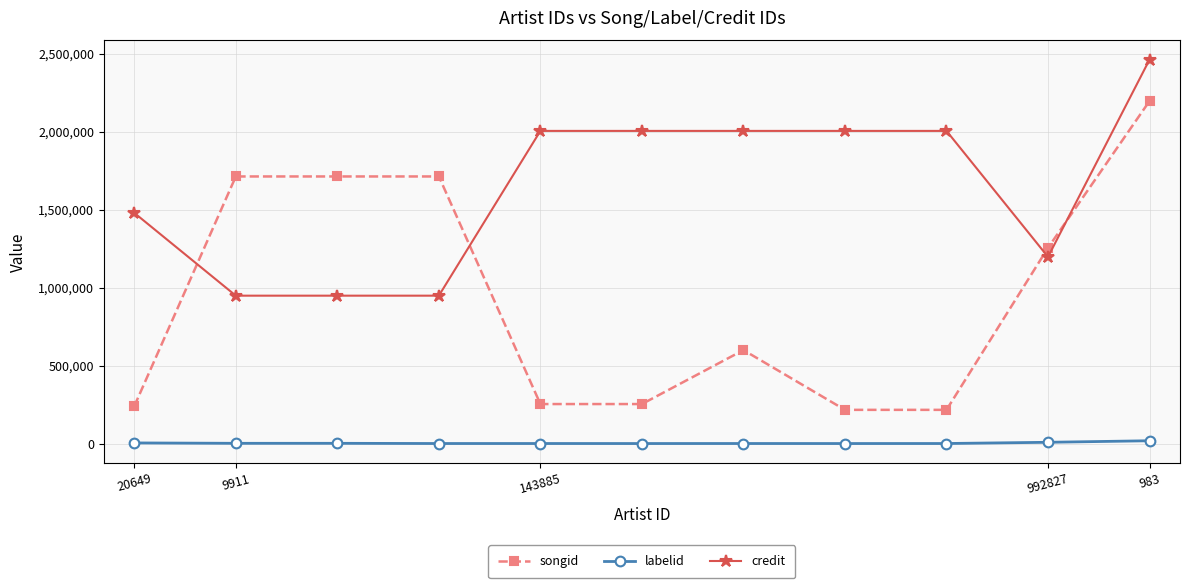

Which series has the largest total across all categories?

credit